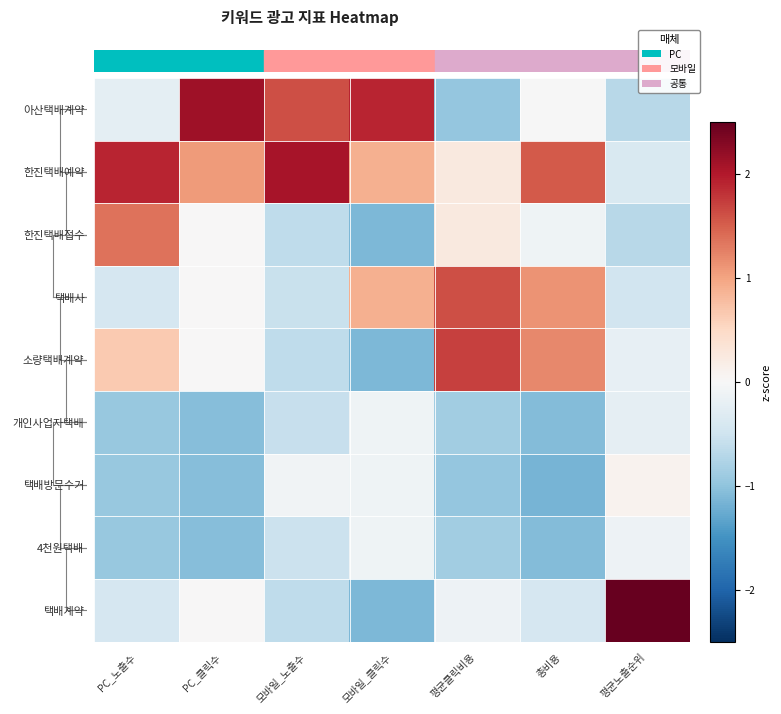

At which category does the chart reach its minimum across all series?

총비용